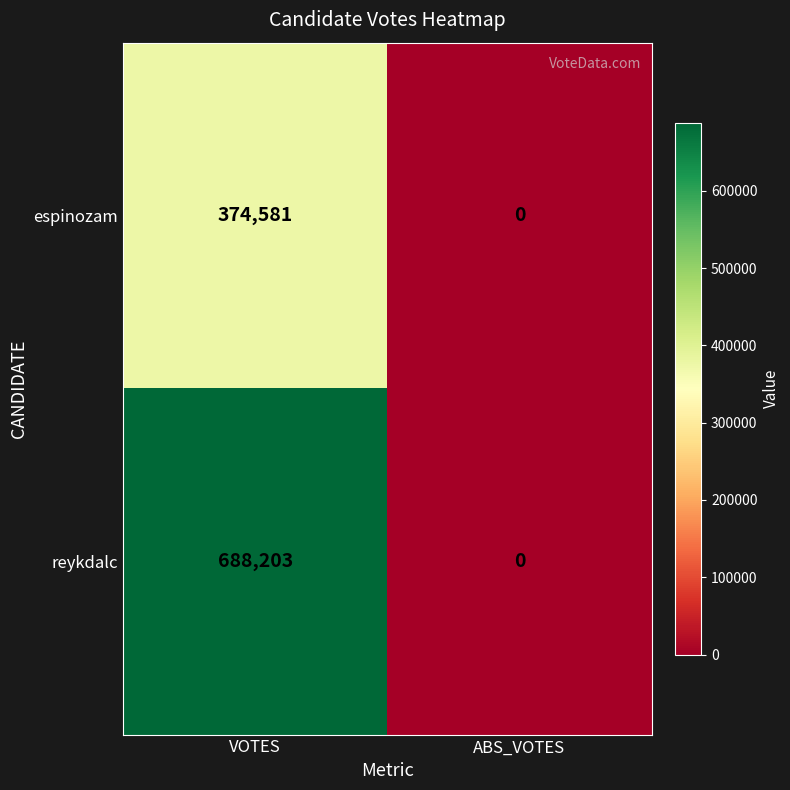

Which series has the largest range (max minus min)?

reykdalc